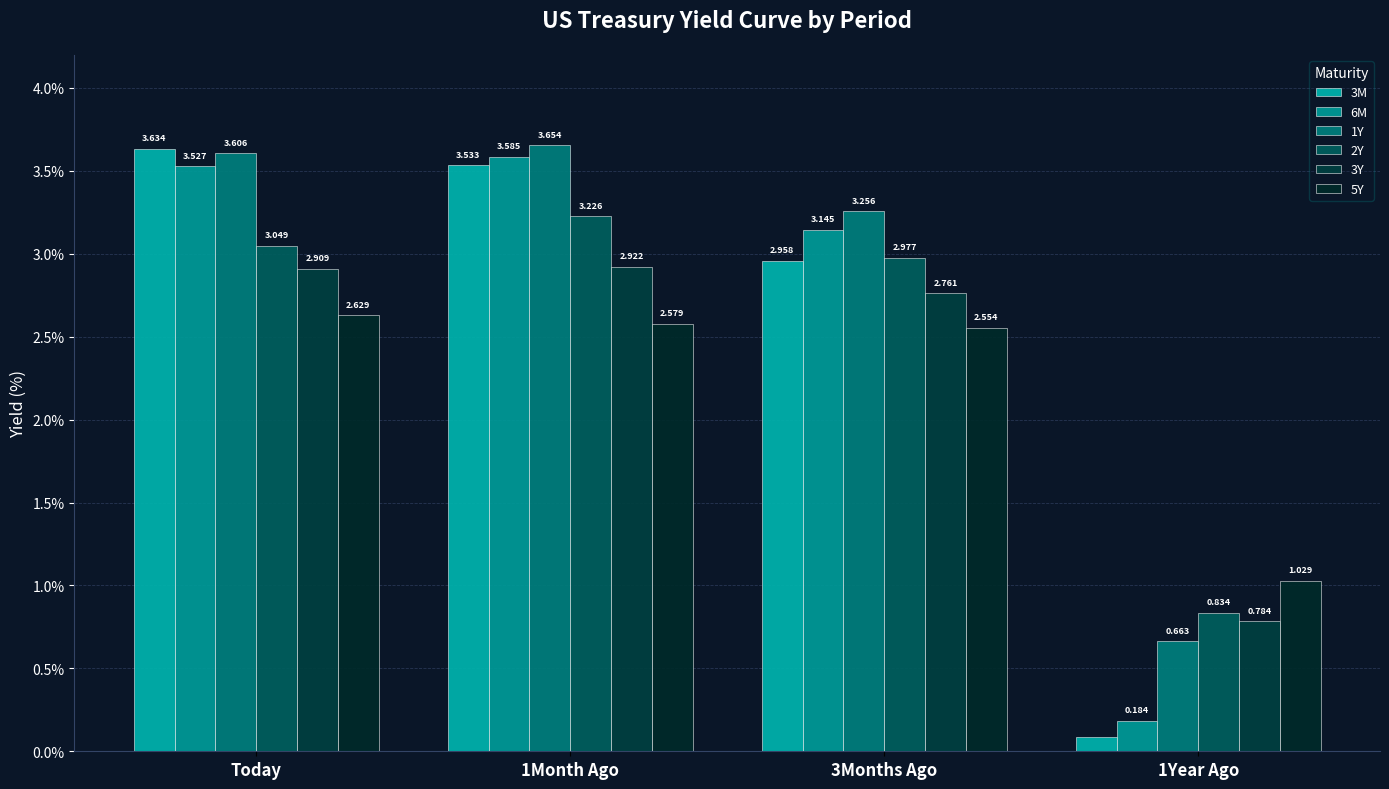

What is the label of the 2nd bar from the left?

1Month Ago